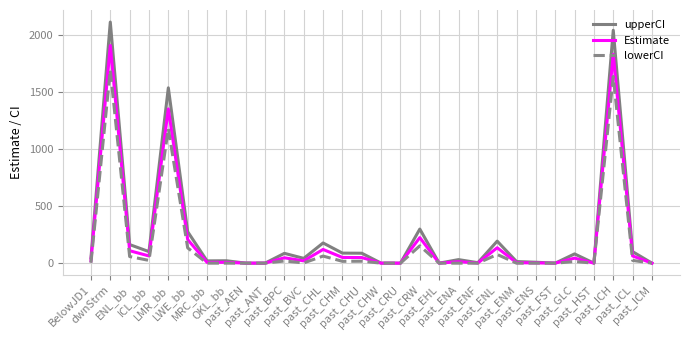

Is it true that Estimate equals 341 at LWE_bb?

False